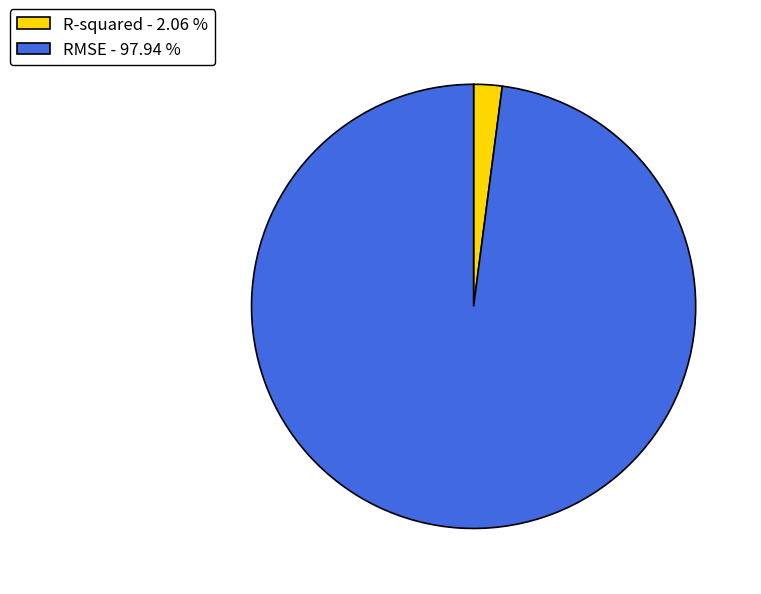

Between RMSE and R-squared, which is larger?

RMSE